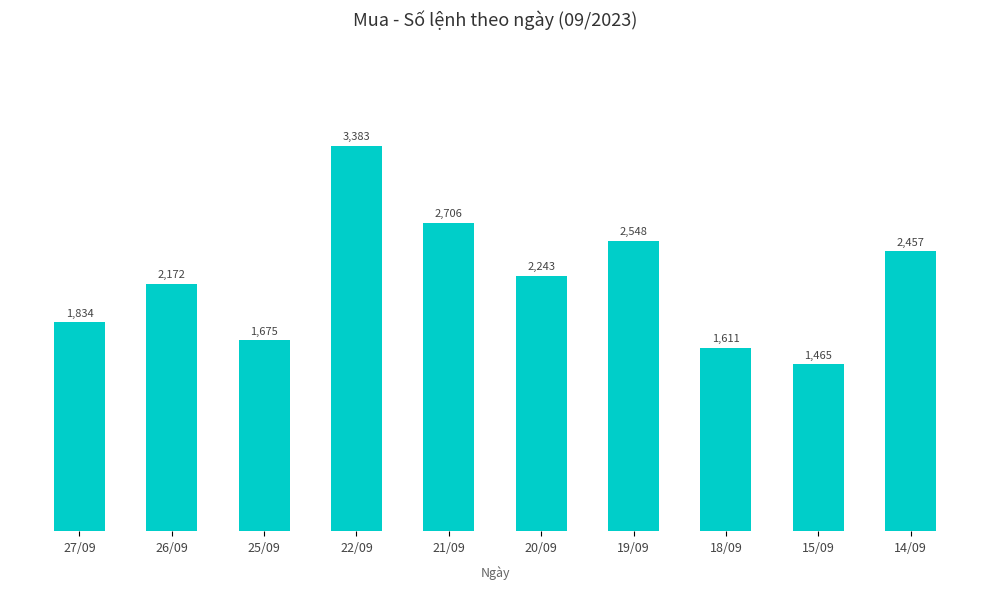

What is the minimum value shown in the chart?

1465